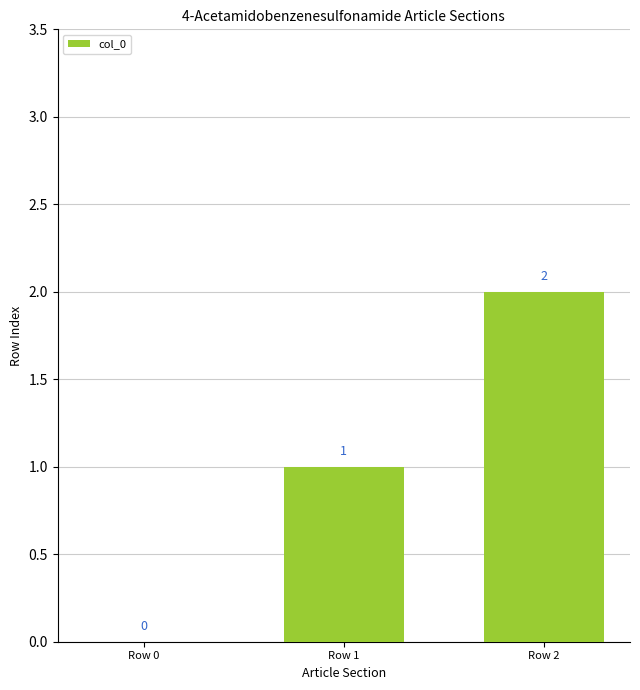

Which category has the highest value across all series?

Row 2